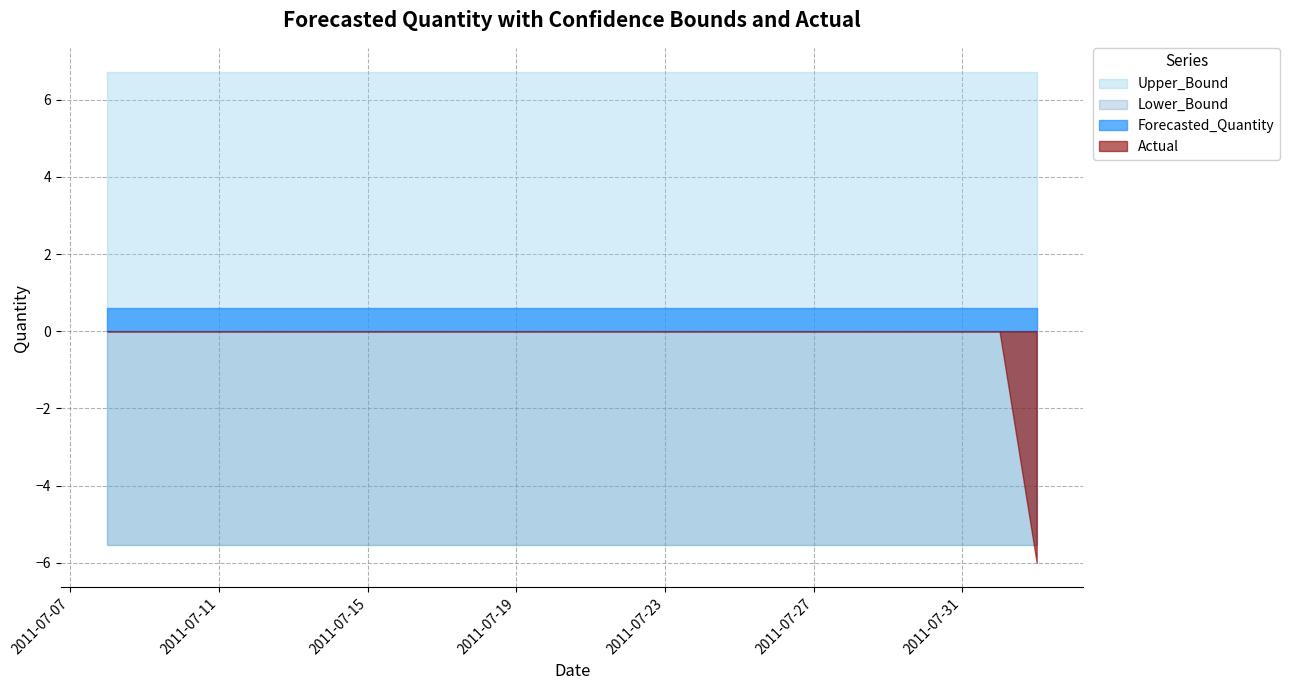

Which series has the widest spread of values?

Actual